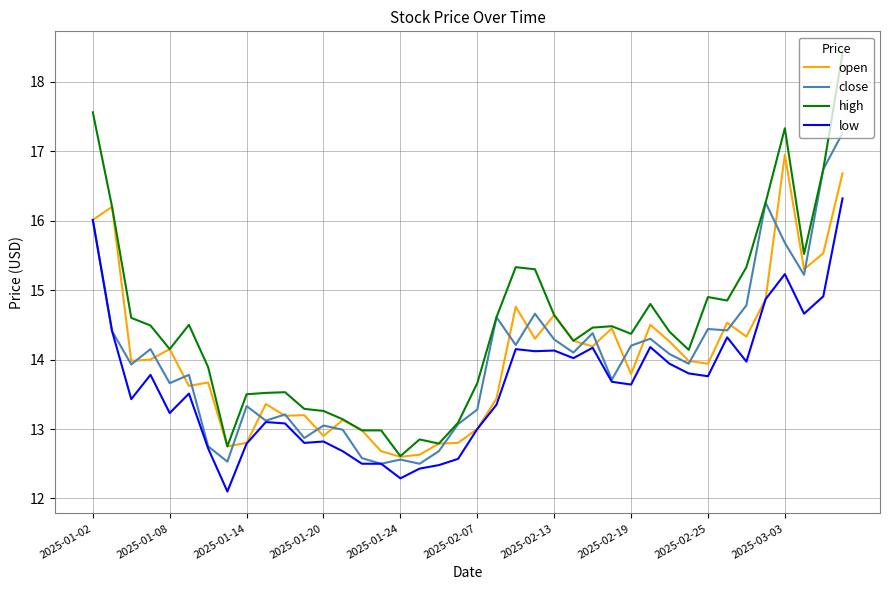

What is the lowest value of the close series?

12.5